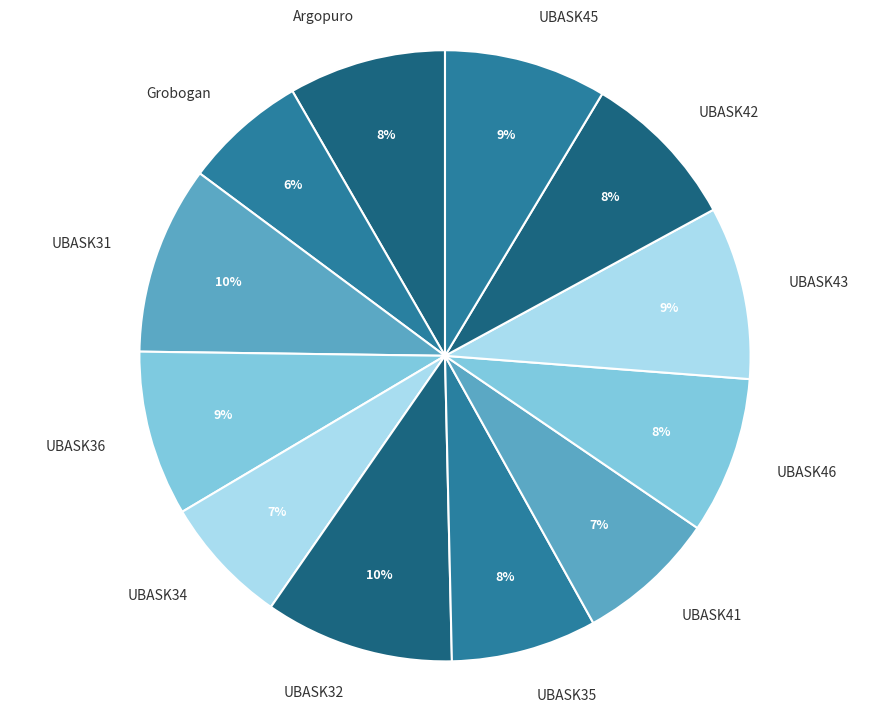

Is there a majority slice in this chart?

No